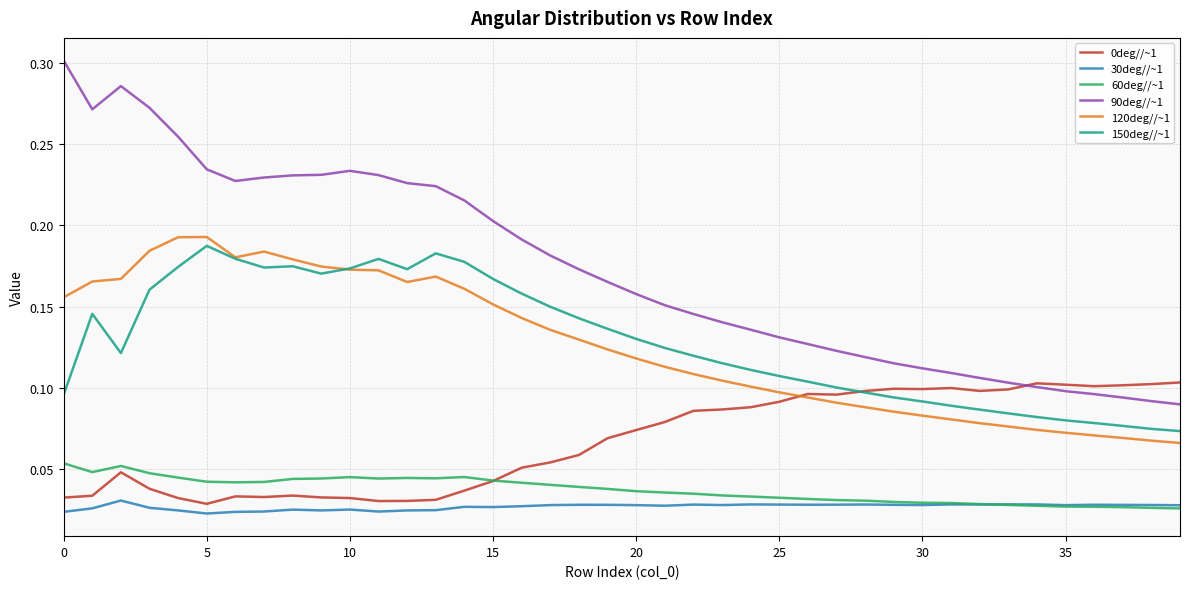

What is the sum of all 60deg//~1 values?

1.5